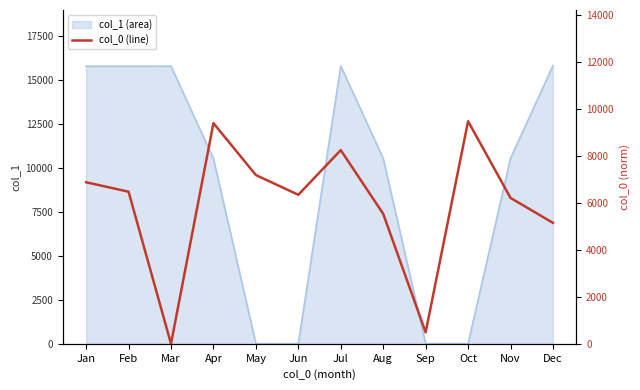

Which label corresponds to the largest value in the chart?

Oct